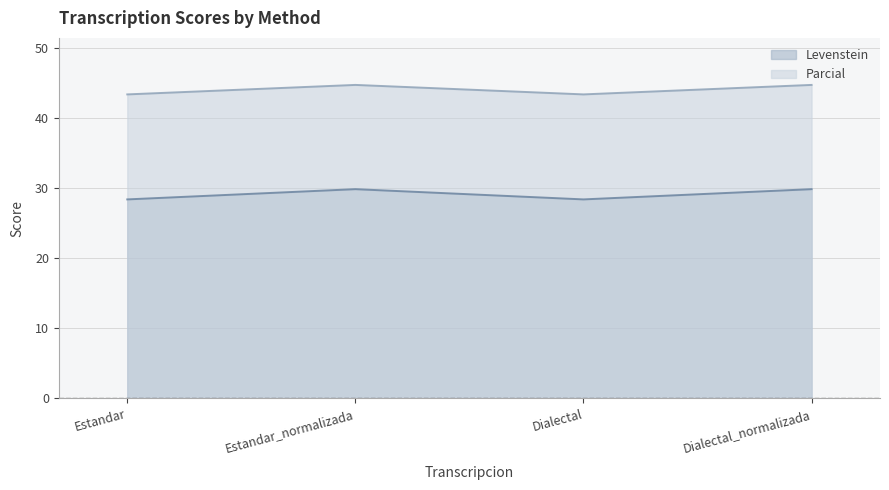

How many categories are shown in the chart?

4